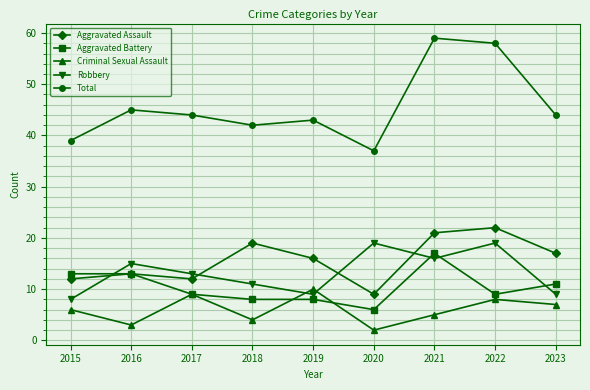

What is the greatest value displayed?

59